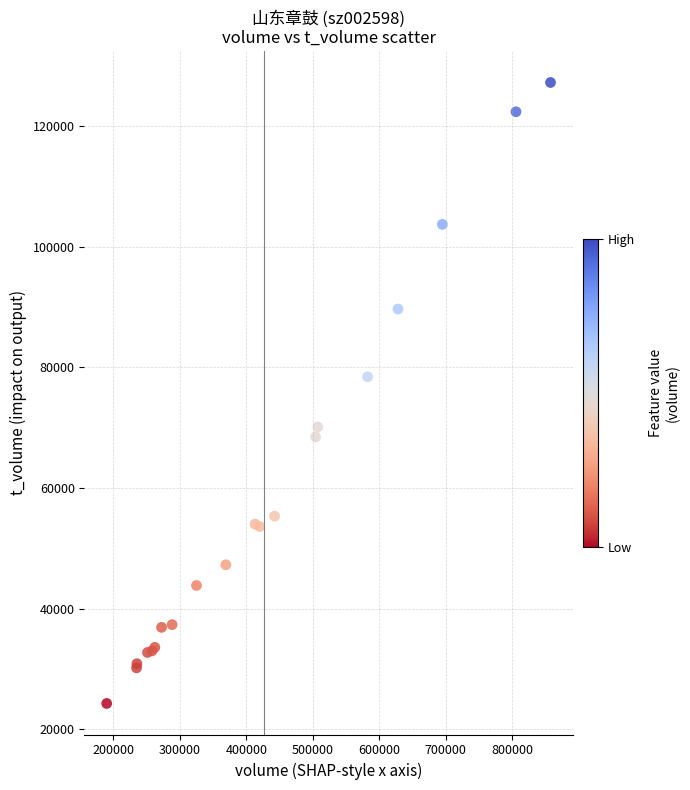

What Y value in the scatter plot is closest to 75752?

78440